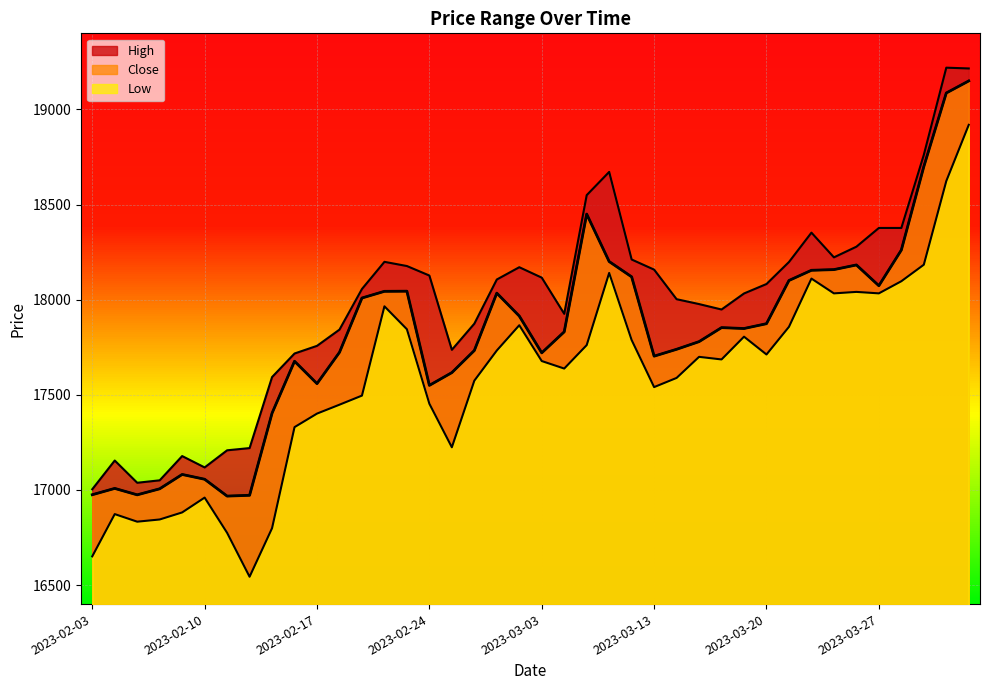

In High, how many points are lower than both neighbors (excluding endpoints)?

6